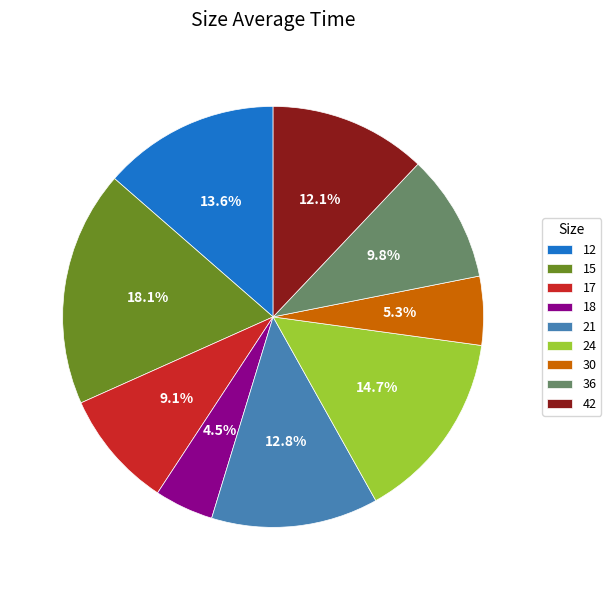

Rank the categories by value from highest to lowest.

15, 24, 12, 21, 42, 36, 17, 30, 18